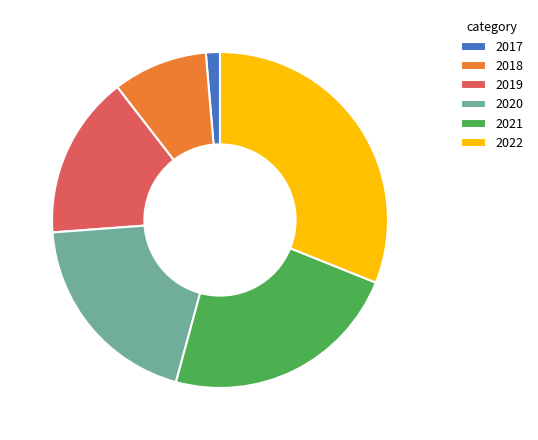

Combined, do 2019 and 2017 account for over 50%?

No